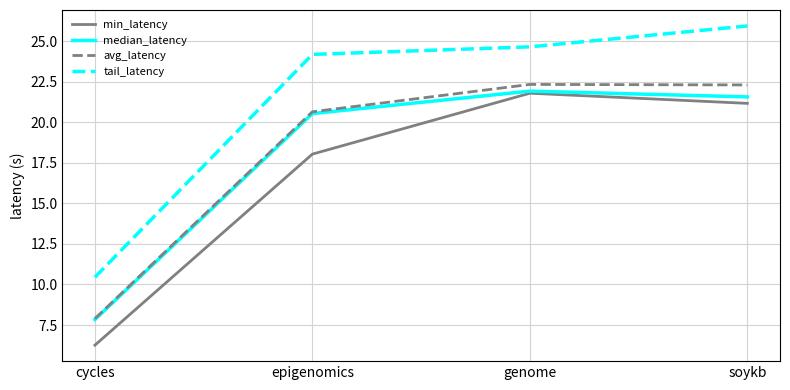

Reading left to right, extract all data points from this chart.

min_latency: cycles=6.3	epigenomics=18.0	genome=21.8	soykb=21.2
median_latency: cycles=7.8	epigenomics=20.5	genome=21.9	soykb=21.6
avg_latency: cycles=7.9	epigenomics=20.6	genome=22.3	soykb=22.3
tail_latency: cycles=10.4	epigenomics=24.2	genome=24.6	soykb=25.9